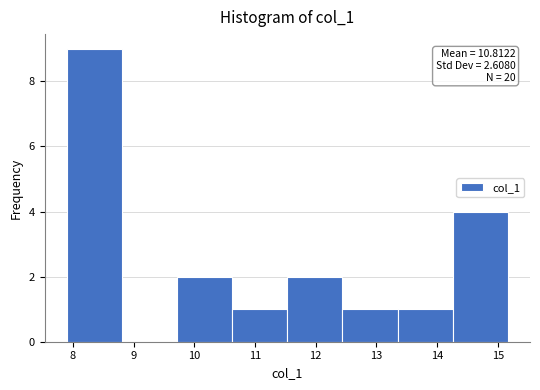

Which range on the x-axis has the tallest bar?

7.9 to 8.8